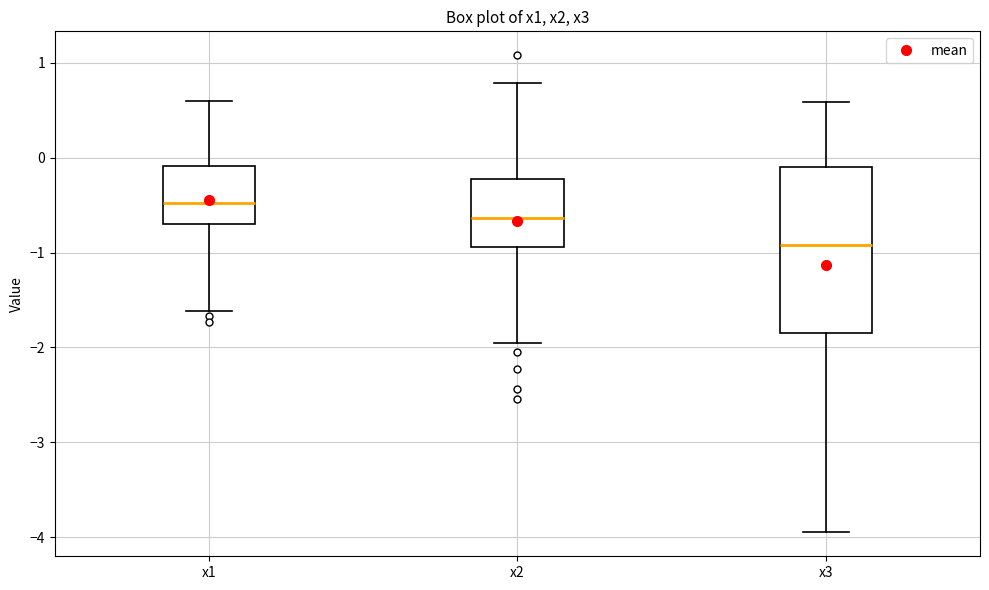

Where is the lower edge of the box for x1 on the y-axis? The values are not printed on the chart, so give them approximately, as read against the axis.

-0.7